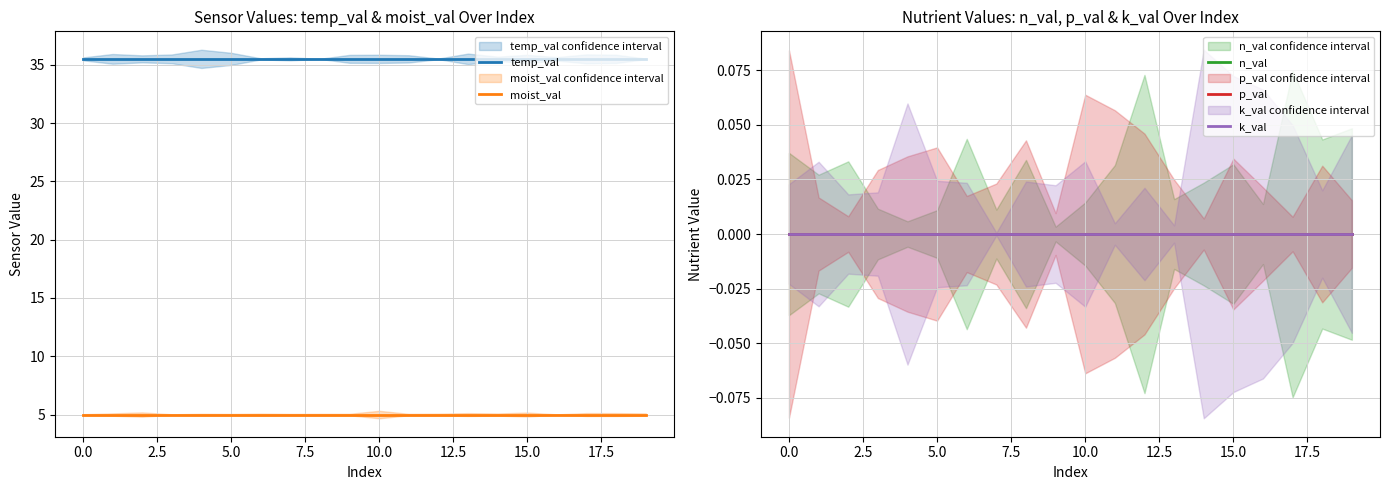

True or false: temp_val and moist_val cross at least once.

False